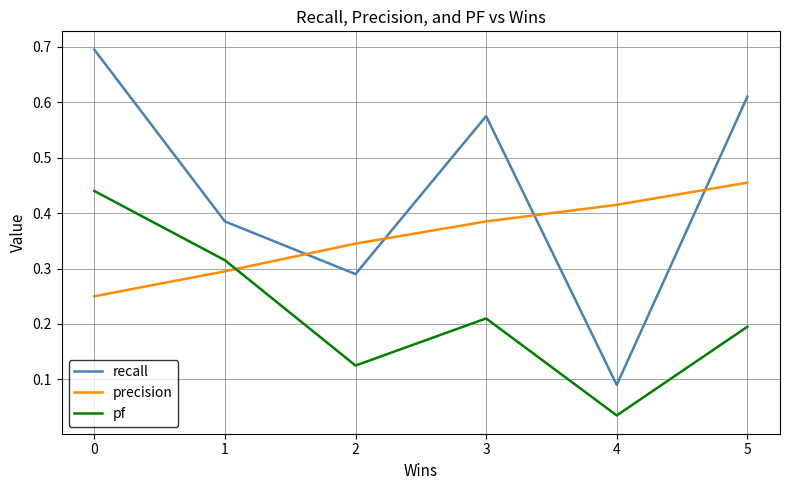

Which series has the largest total across all categories?

recall